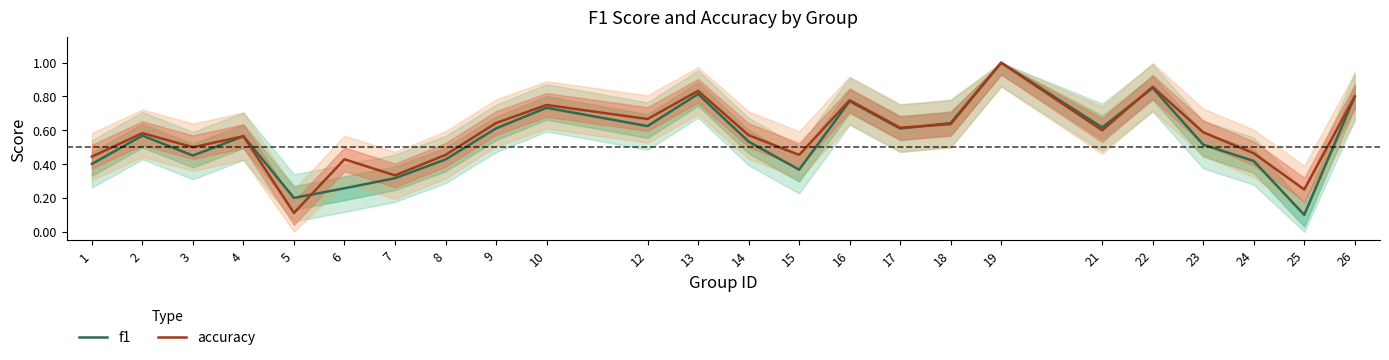

Does the chart have visible grid lines?

No